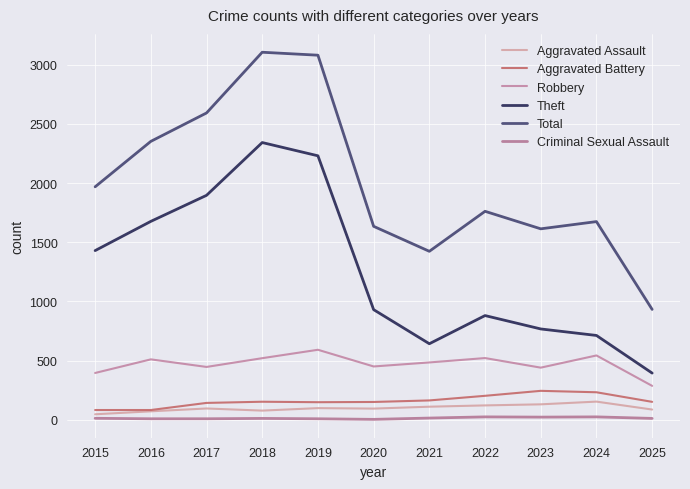

What is the sum of all Total values?

22134